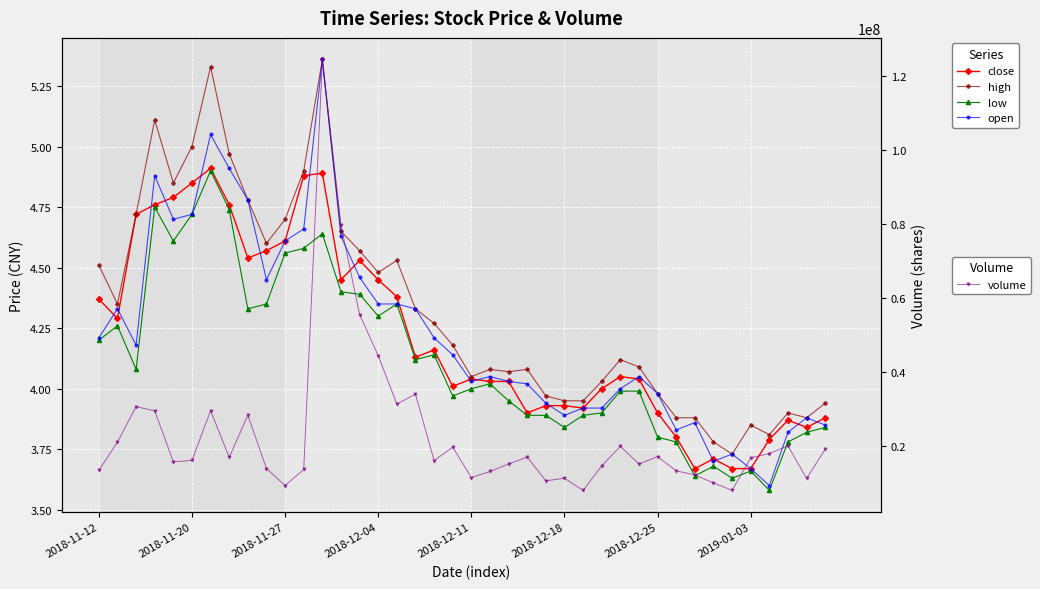

Which series has the largest total across all categories?

volume